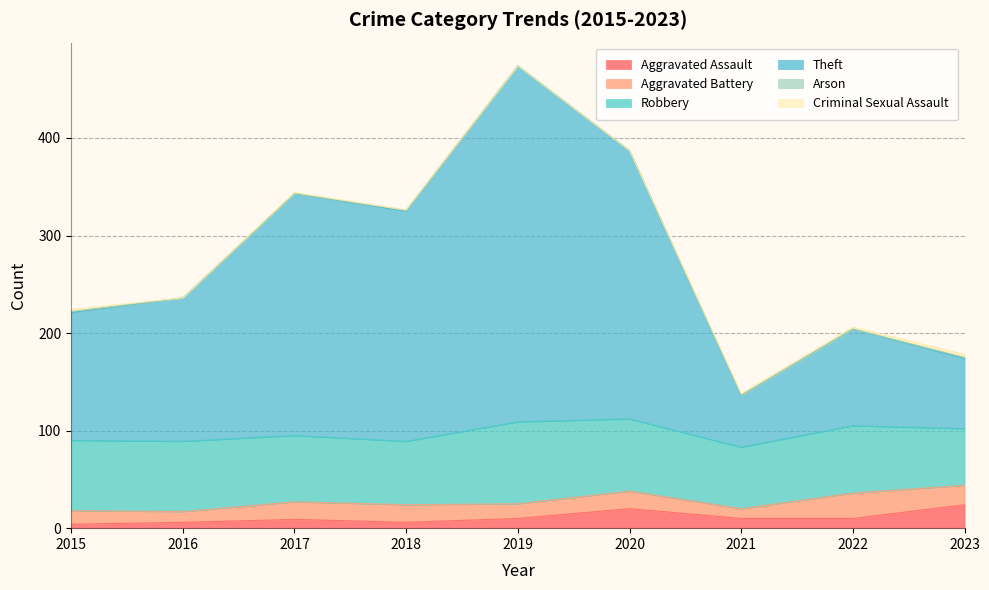

What is the value of the Theft point at the 4th from the left?

236